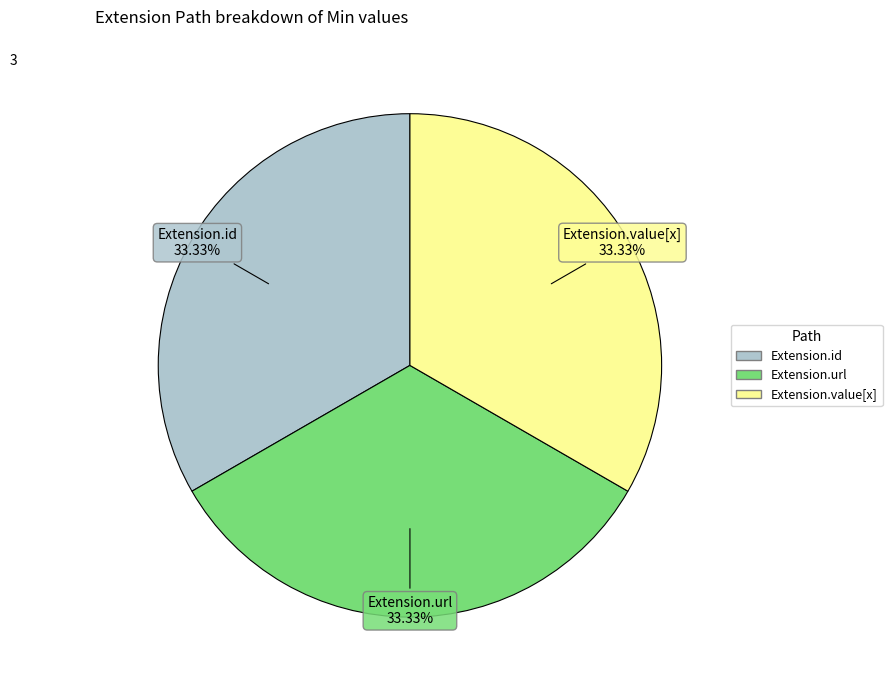

Is there any slice that represents more than half of the pie?

No